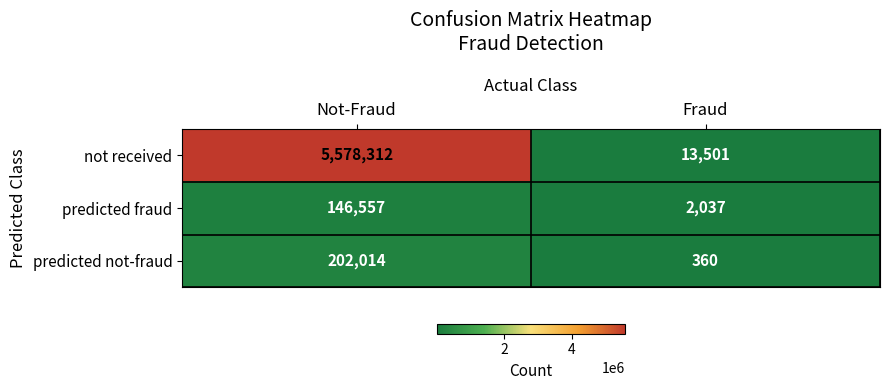

Which series has the largest total across all categories?

not received